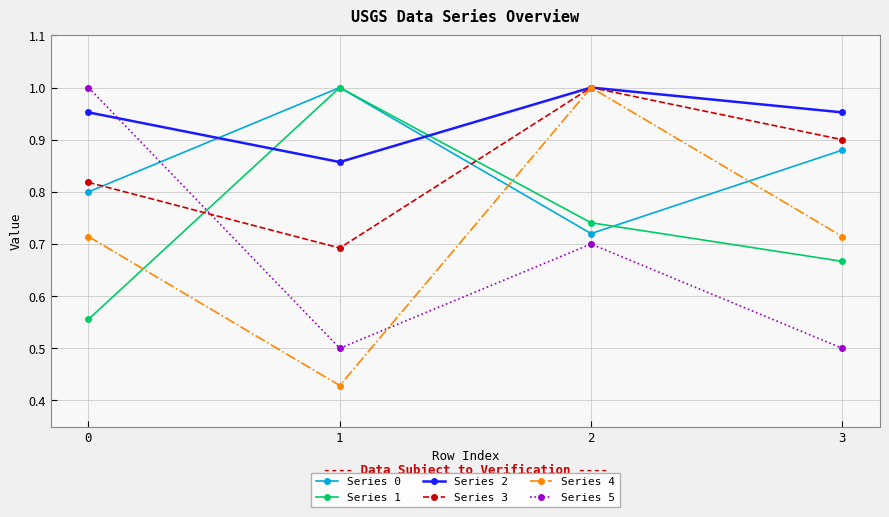

In Series 3, how many points are higher than both neighbors (excluding endpoints)?

1